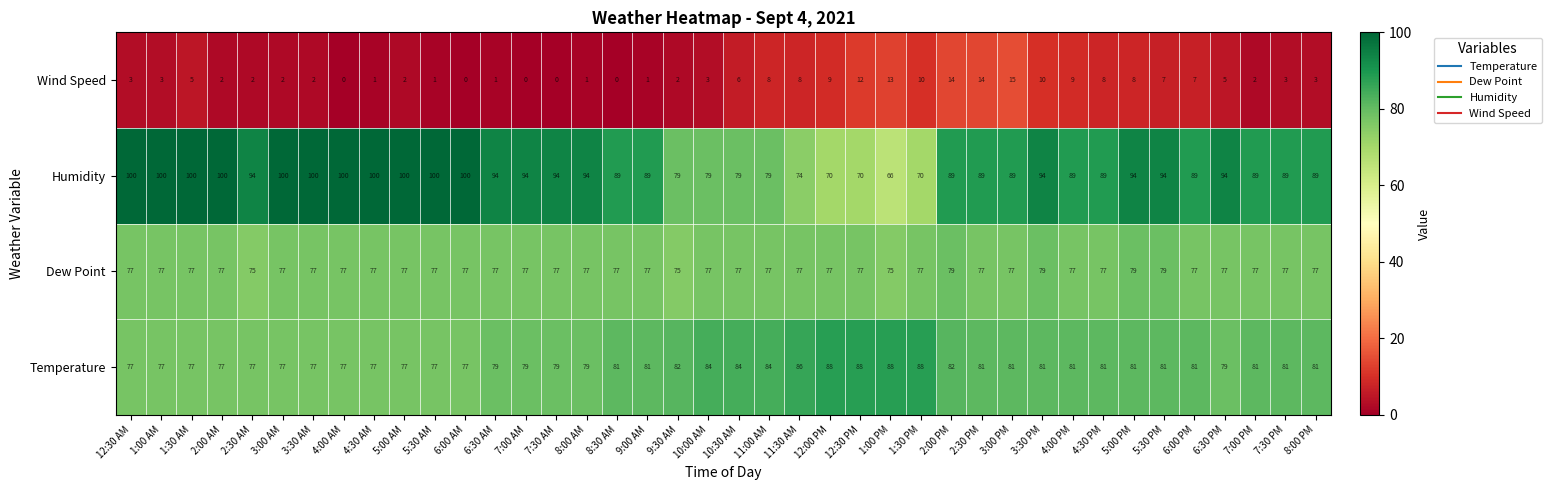

List the series in order of their peak value, lowest first.

Wind Speed, Dew Point, Temperature, Humidity